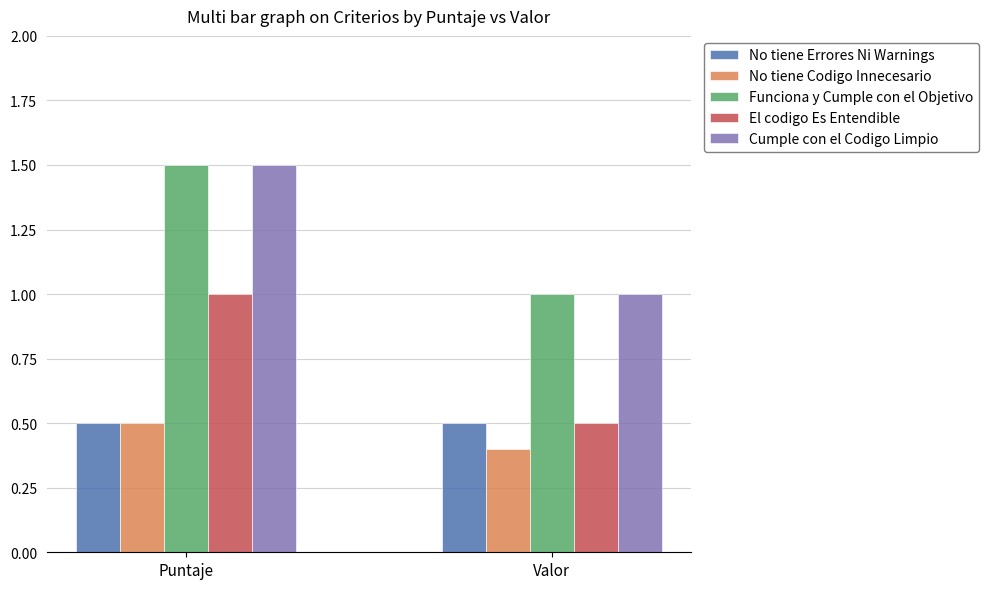

Count the Funciona y Cumple con el Objetivo values in the range 1 to 2.

2